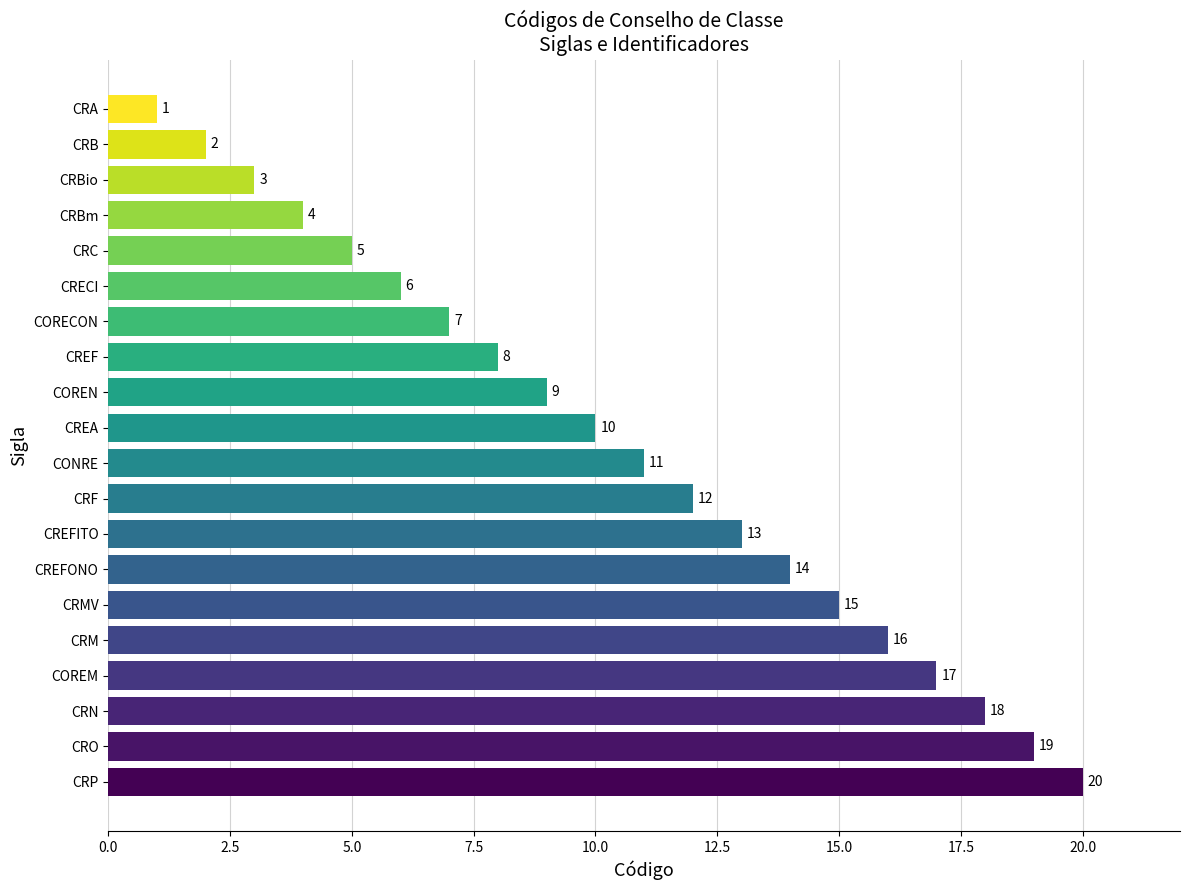

What is the ratio of the value at CREA to the value at CRM?

0.6